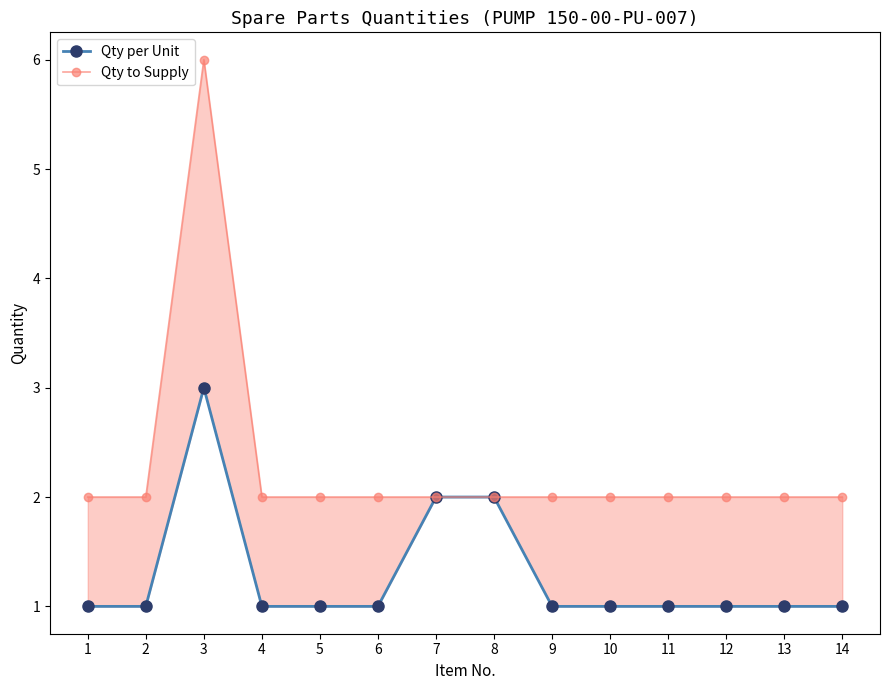

How many lines are shown in the chart?

2